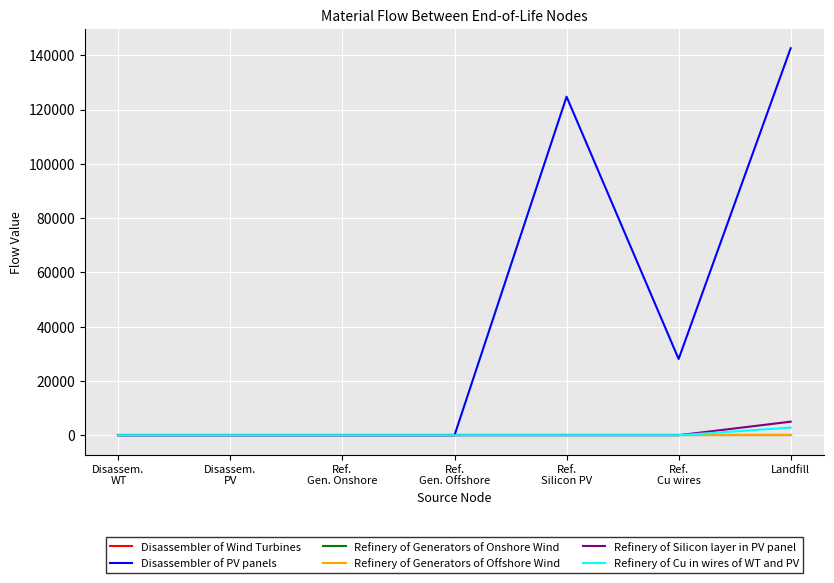

Which series has the largest range (max minus min)?

Disassembler of PV panels